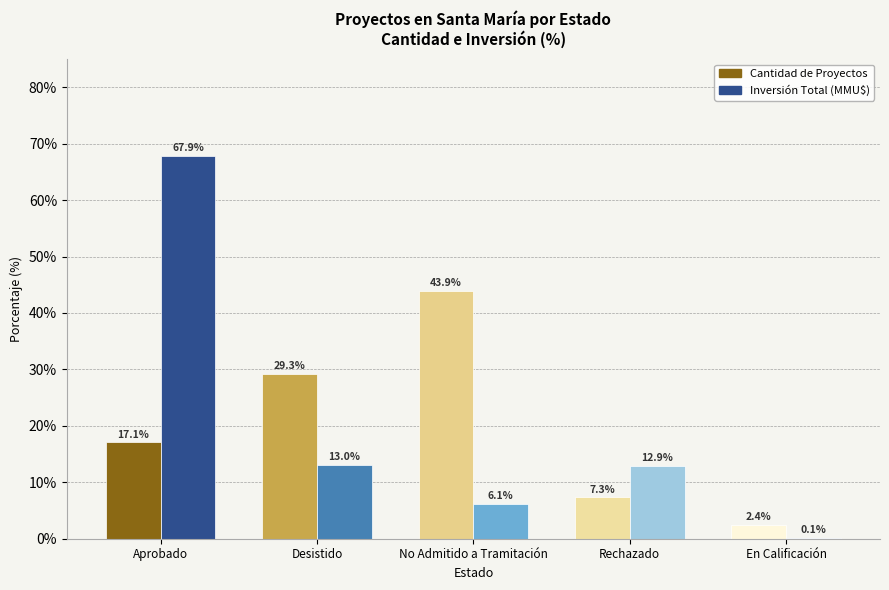

At which category is the sum across all series the highest?

Aprobado